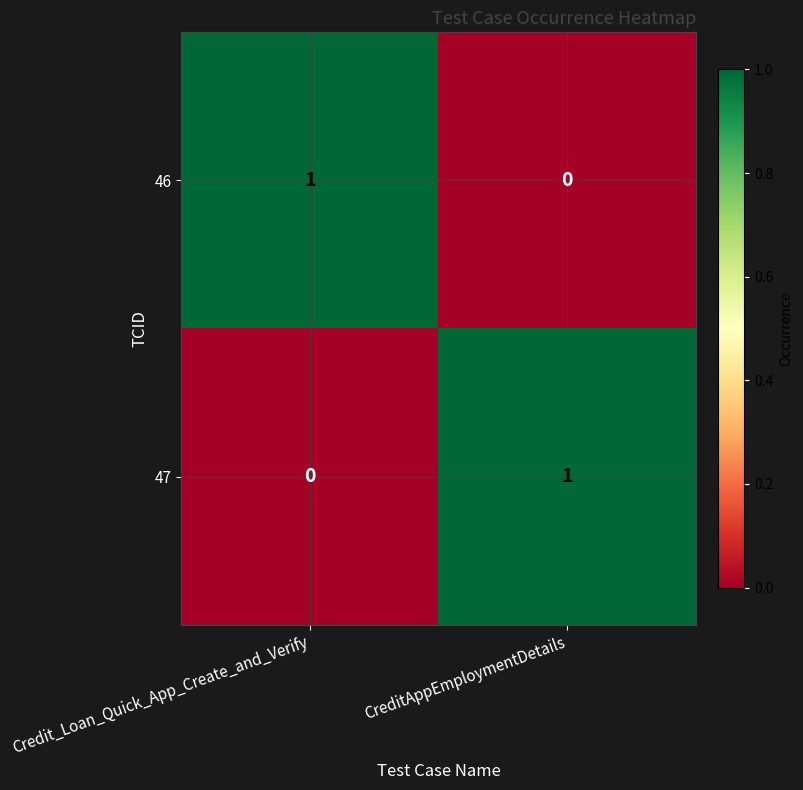

Rank the series at Credit_Loan_Quick_App_Create_and_Verify from highest to lowest value.

46, 47